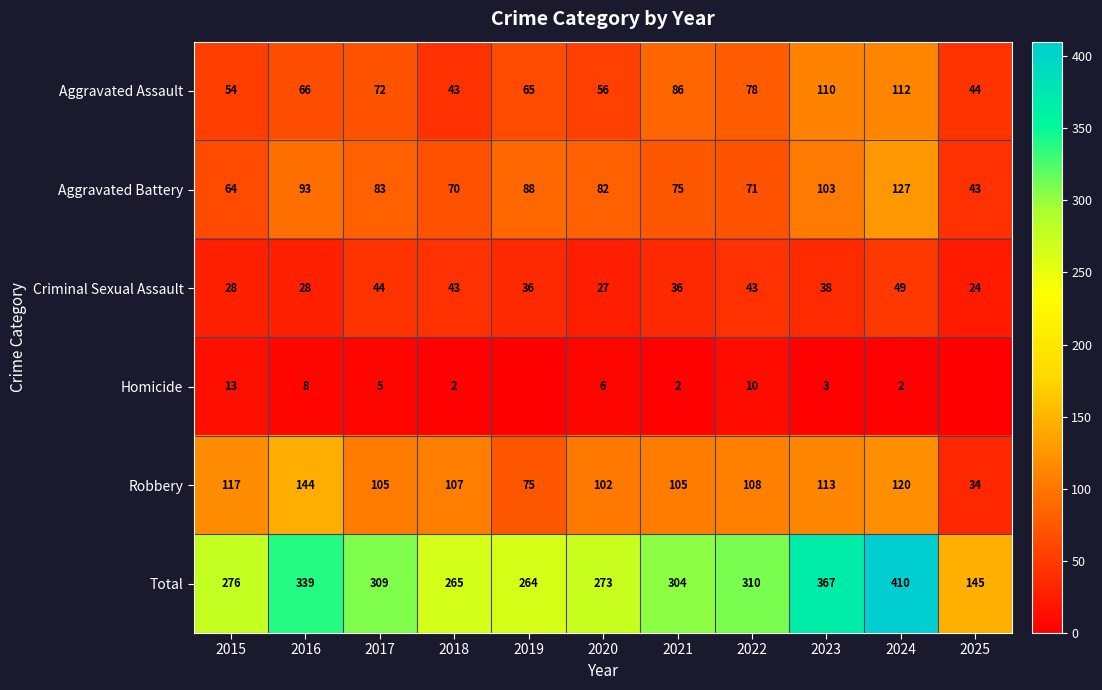

How many categories are shown in the chart?

11